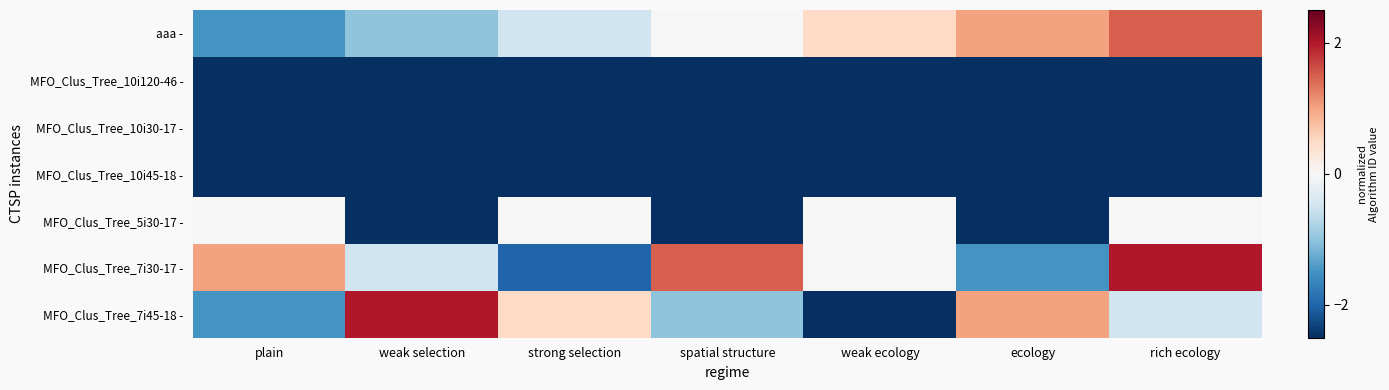

At which category is the sum across all series the highest?

rich ecology